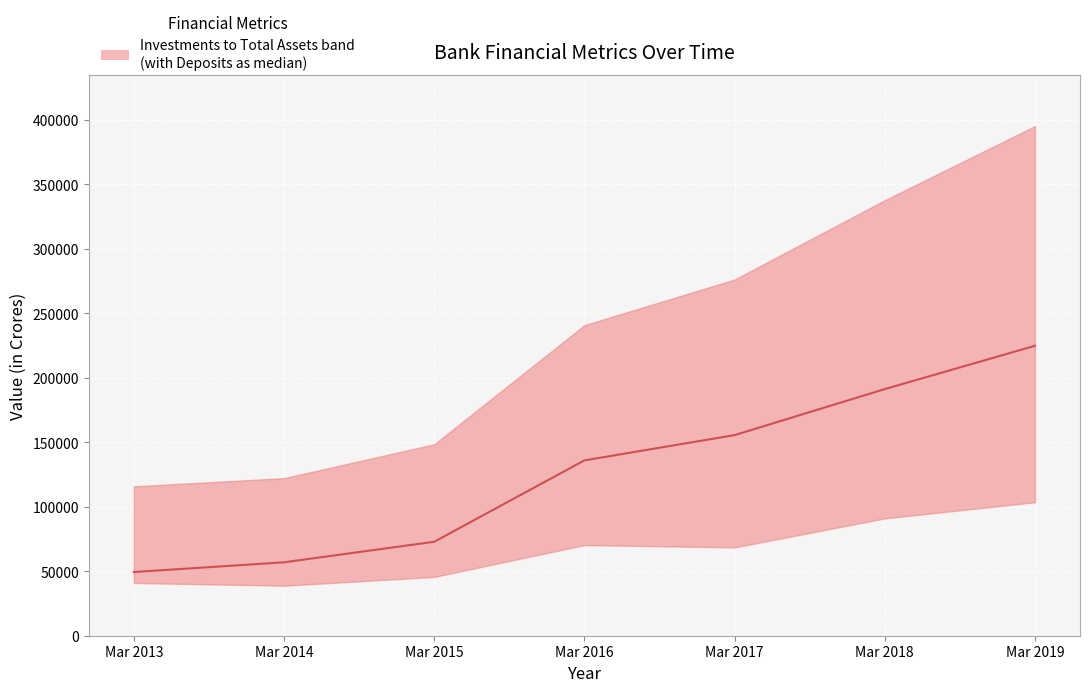

Reading left to right, extract all data points from this chart.

Mar 2013=49389	Mar 2014=56930	Mar 2015=72843	Mar 2016=135949	Mar 2017=155540	Mar 2018=191236	Mar 2019=224824